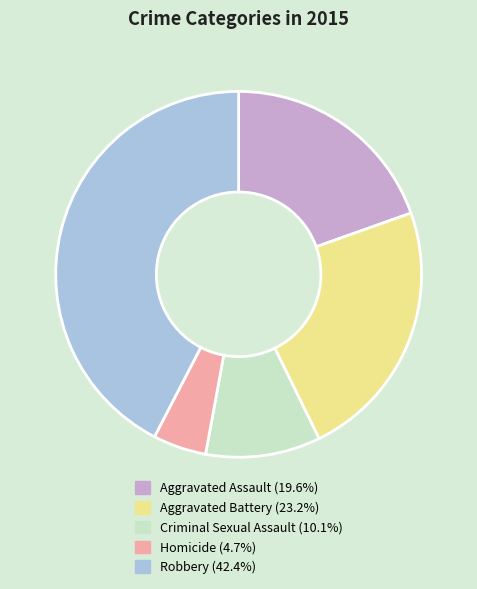

How many segments does this pie chart have?

5